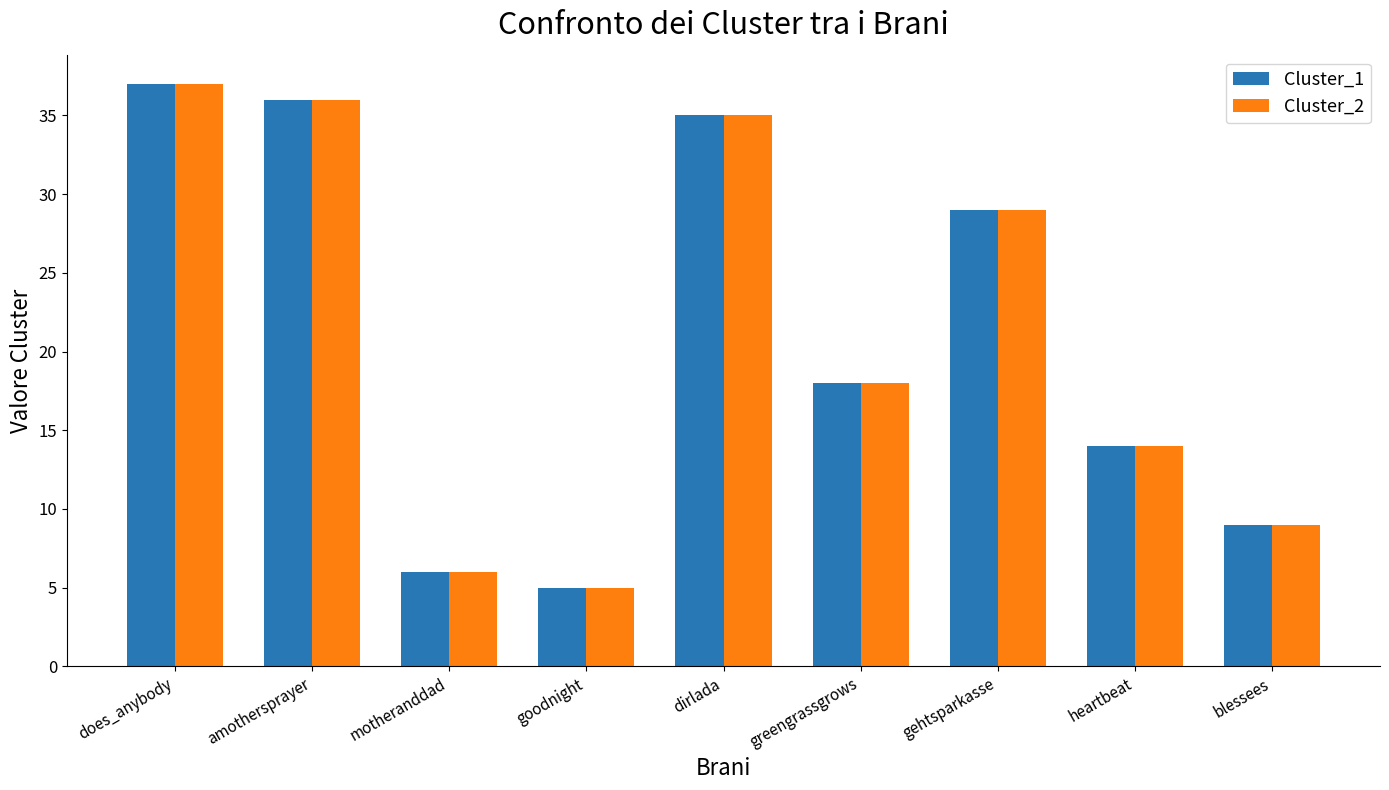

What is the difference between the second highest and second lowest values in the Cluster_1 series?

30